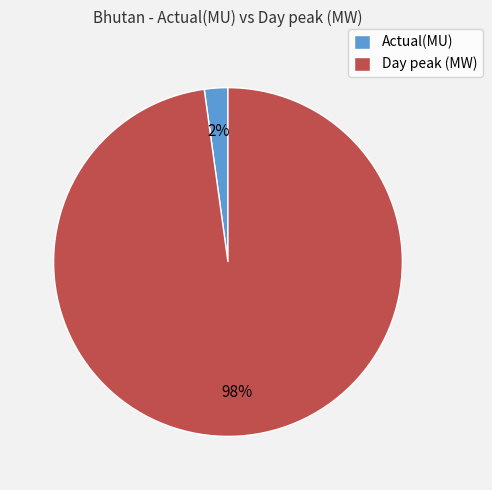

Which has a higher value, Actual(MU) or Day peak (MW)?

Day peak (MW)